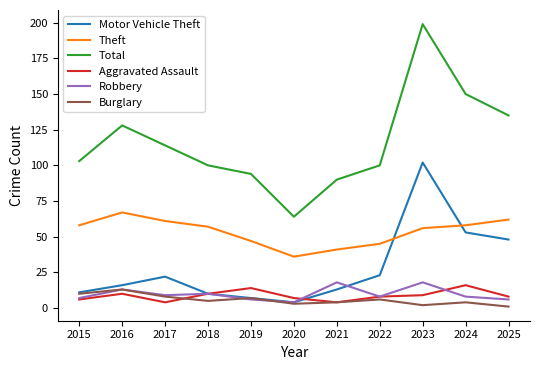

Which series changed the most between 2020 and 2024?

Total